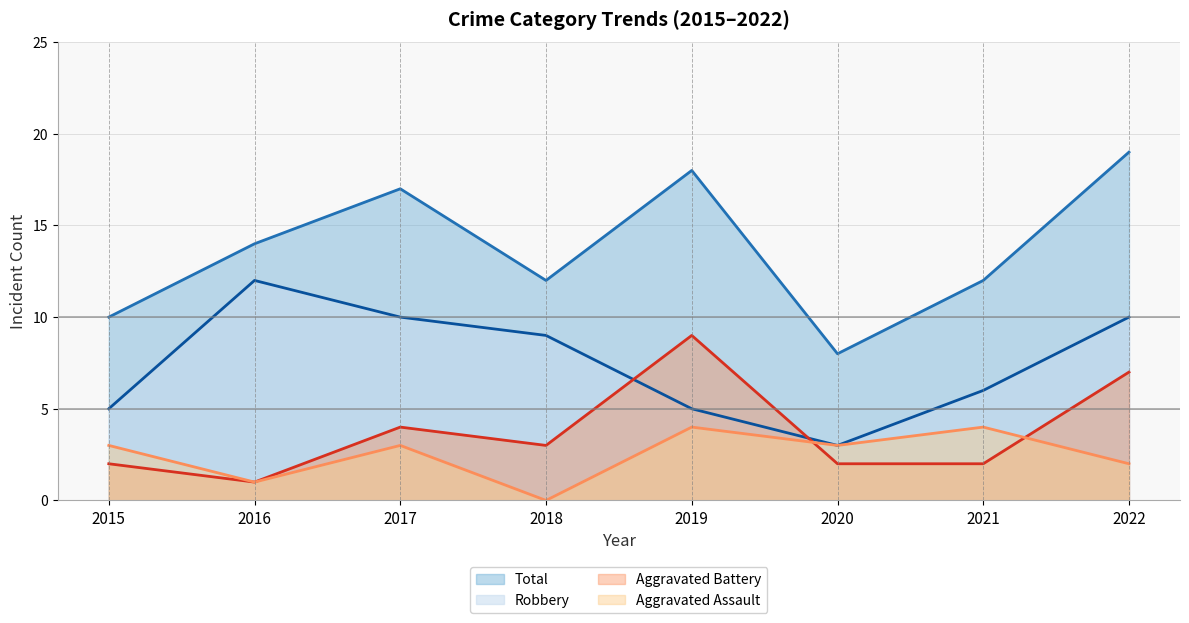

Does the chart display data point markers on the line(s)?

No